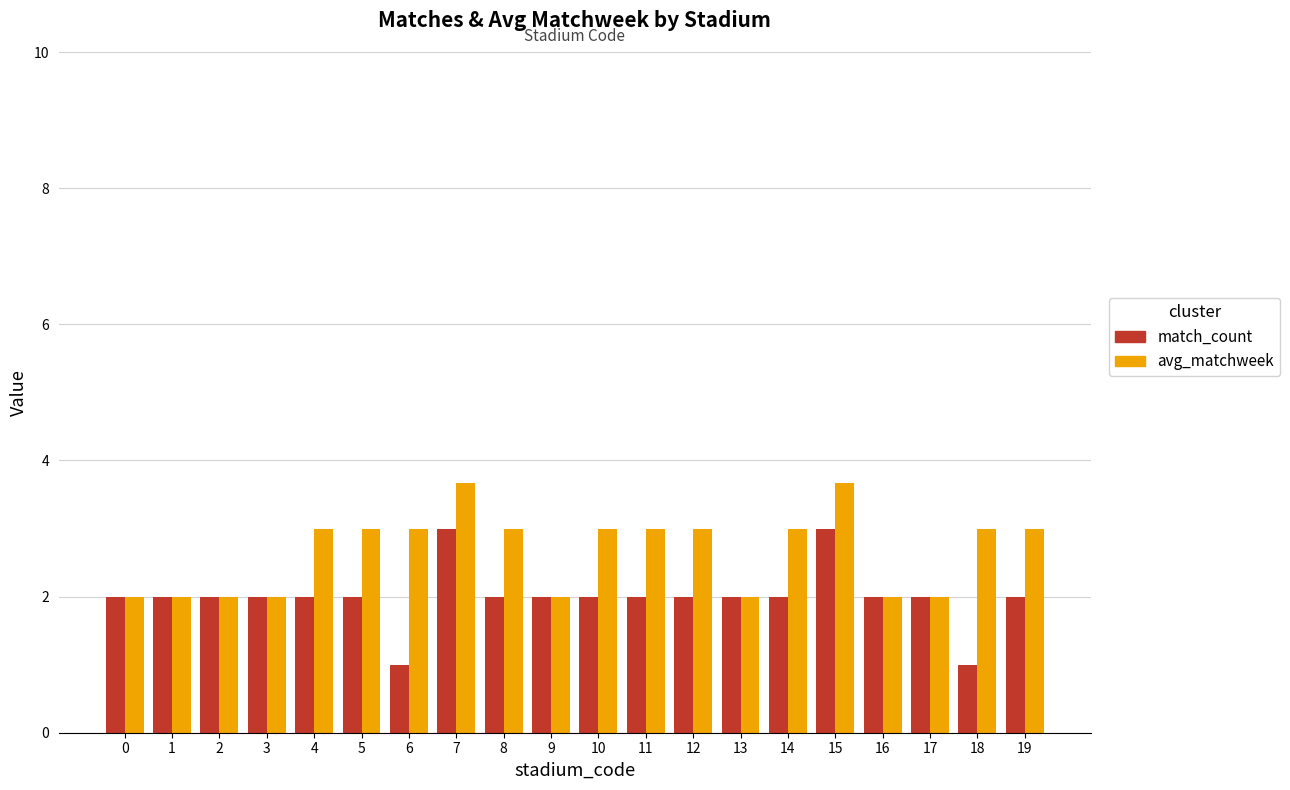

How many distinct data groups are displayed?

2